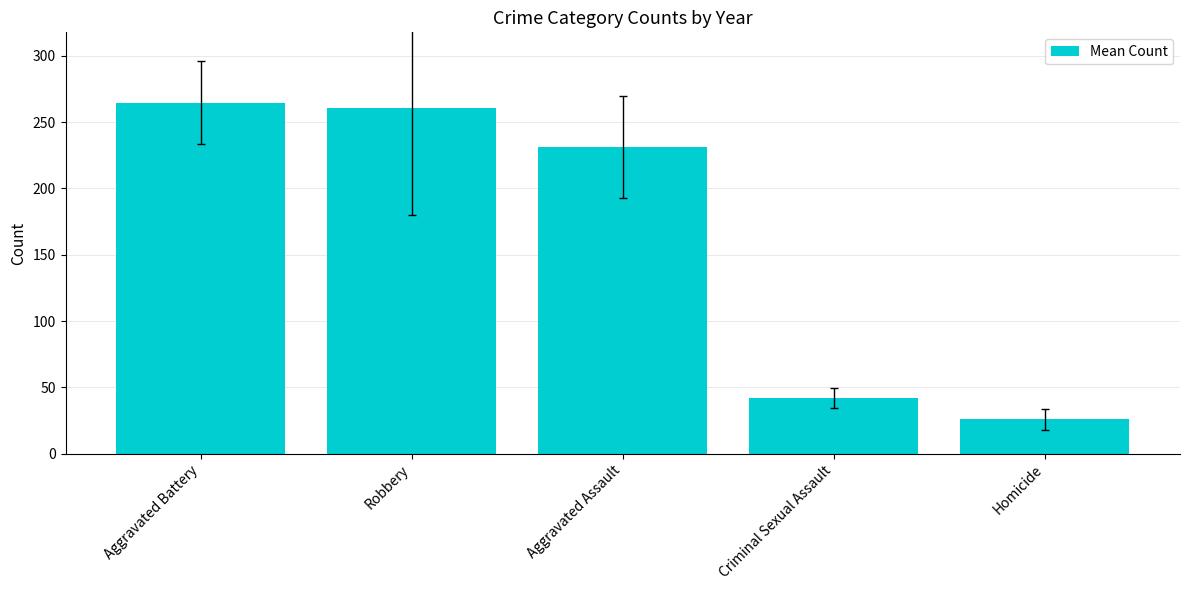

What is the label of the 2nd bar from the left?

Robbery